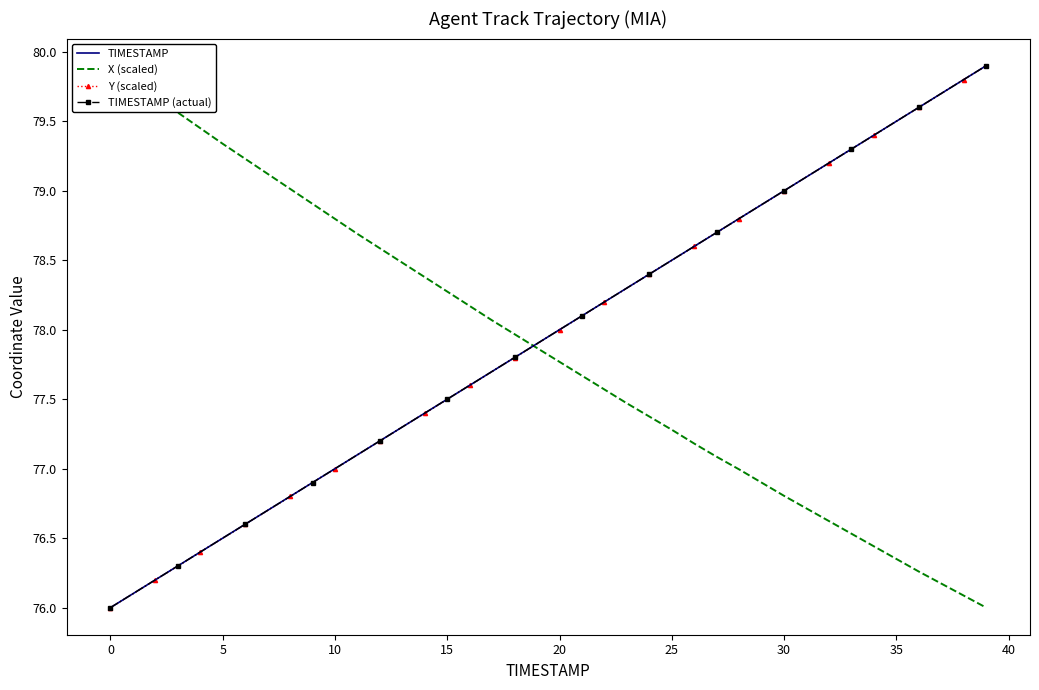

Count the number of categories in the chart.

40